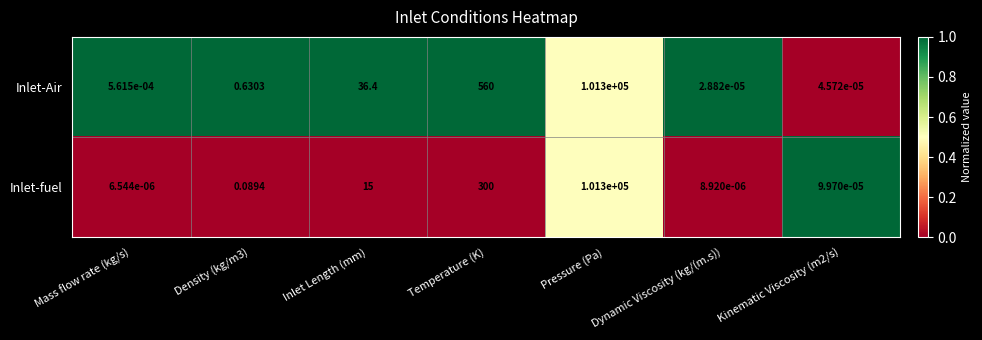

List the series in order of their overall mean, lowest first.

Inlet-fuel, Inlet-Air